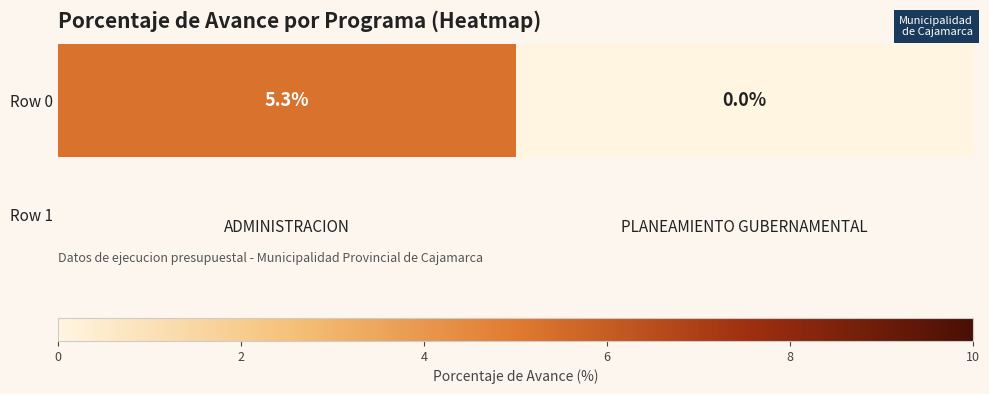

What is the difference between the values at PLANEAMIENTO GUBERNAMENTAL and ADMINISTRACION?

5.3